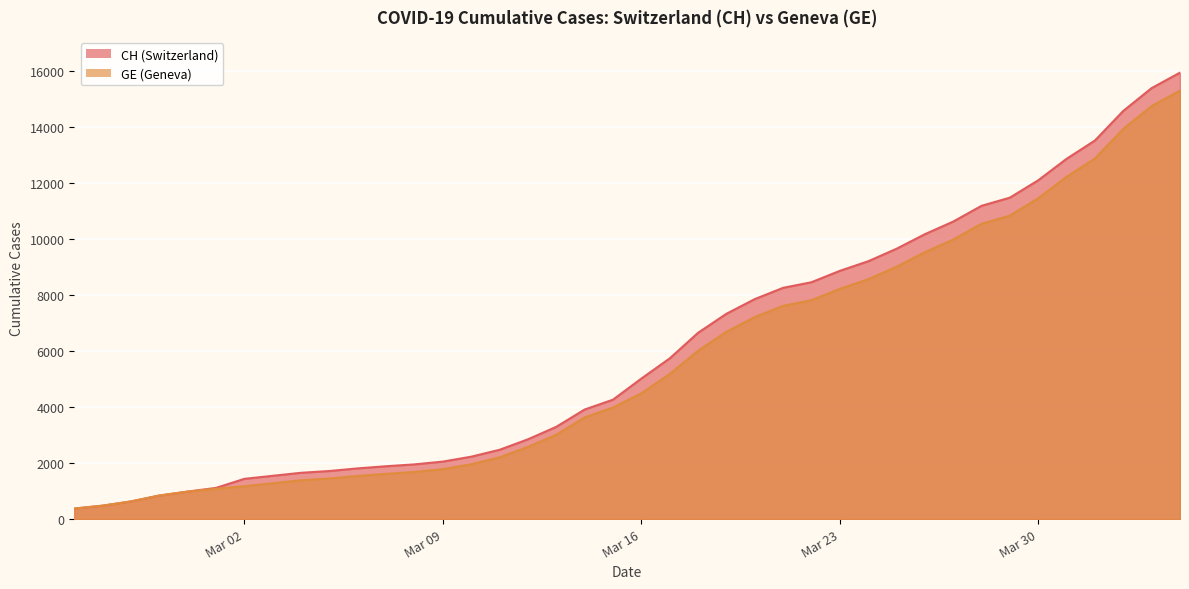

Reading left to right, what are all the values shown in this chart?

CH: 375	479	630	840	981	1113	1436	1544	1652	1715	1809	1885	1952	2051	2226	2472	2845	3291	3908	4259	5012	5731	6644	7323	7847	8249	8449	8855	9196	9642	10162	10613	11175	11467	12086	12852	13505	14561	15375	15926
GE: 375	479	630	840	981	1083	1171	1278	1384	1447	1538	1614	1681	1780	1955	2201	2574	3010	3627	3978	4485	5174	6002	6681	7205	7607	7807	8213	8554	9000	9520	9971	10533	10825	11444	12210	12863	13919	14733	15284